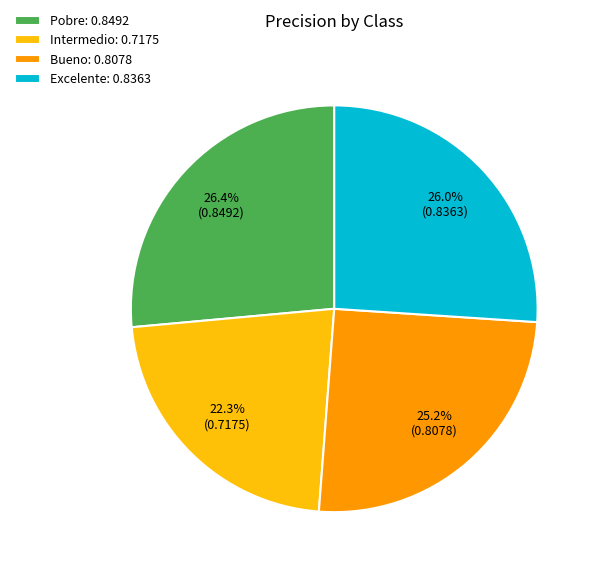

Does Excelente: 0.8363 represent more than half of the total?

No